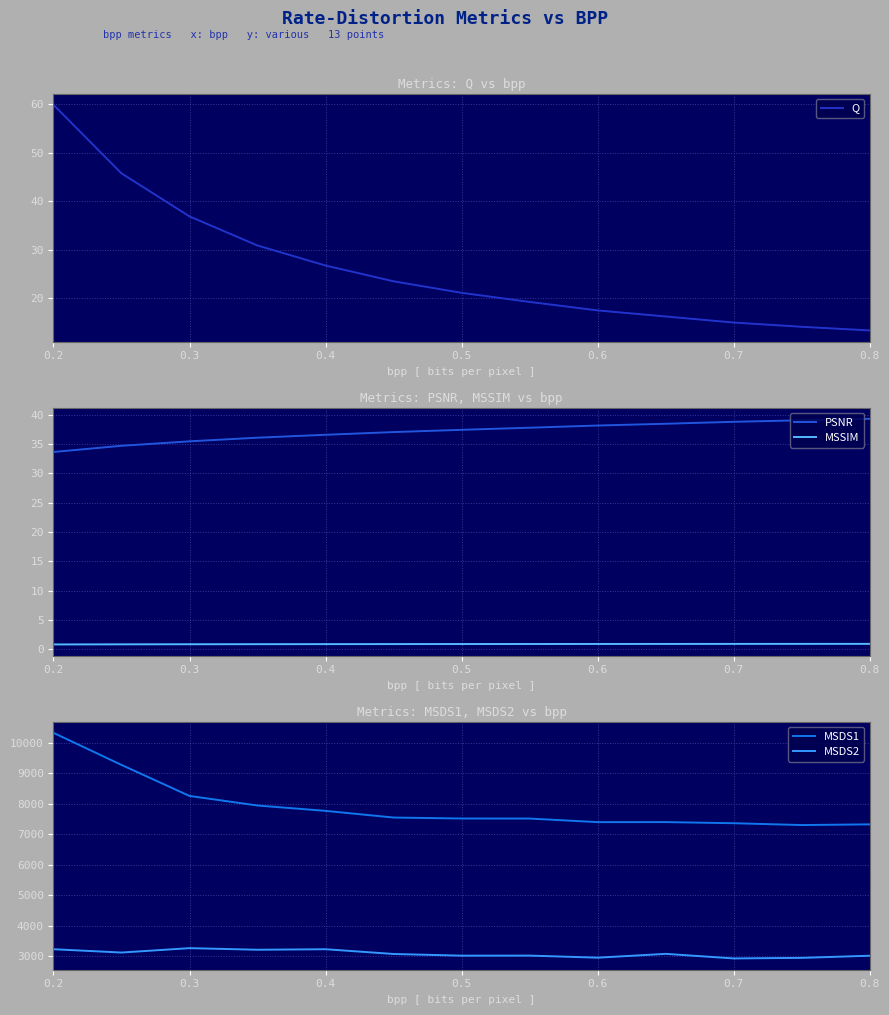

At which category is the sum across all series the highest?

0.2